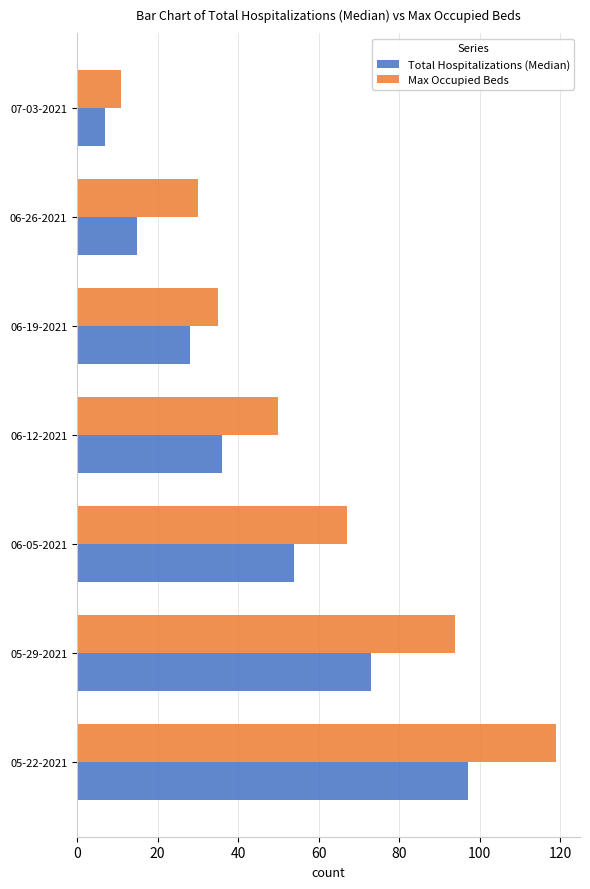

List the labels in order of Max Occupied Beds value, largest first.

05-22-2021, 05-29-2021, 06-05-2021, 06-12-2021, 06-19-2021, 06-26-2021, 07-03-2021